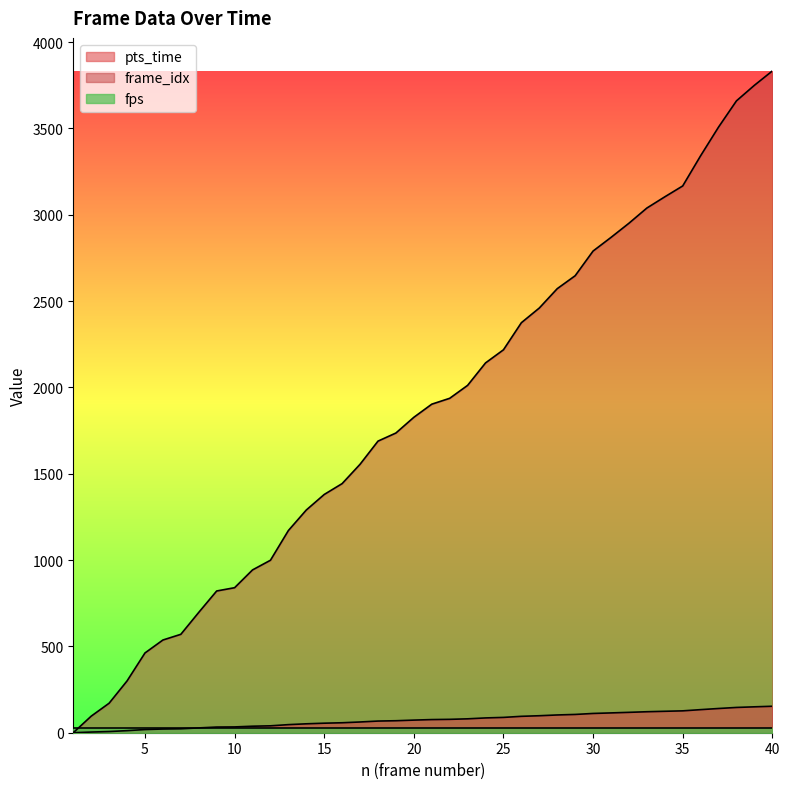

The pts_time series shows 124.2 at 34. True or false?

True